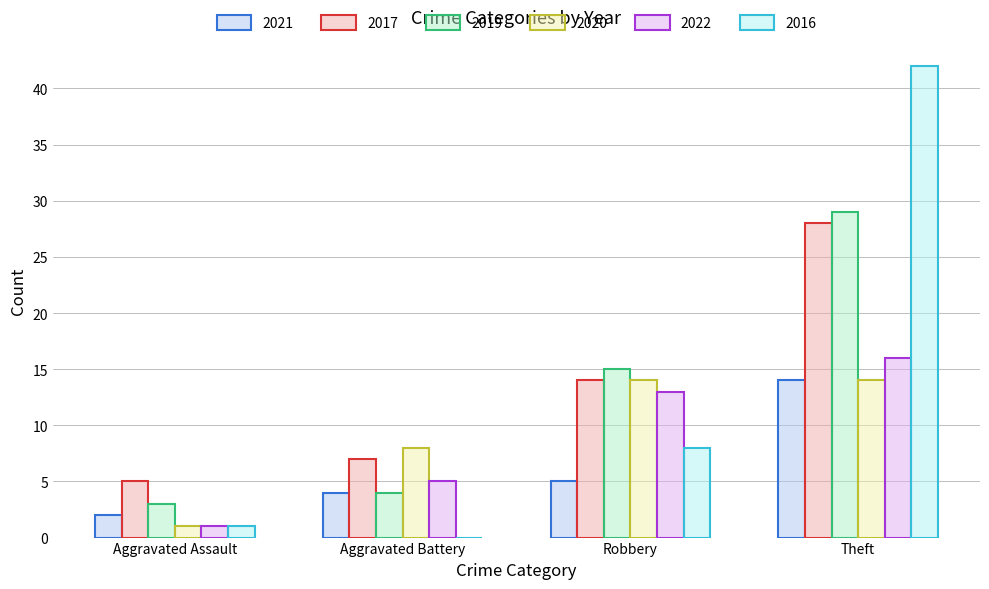

Between Aggravated Assault and Robbery, which series saw the biggest shift?

2020